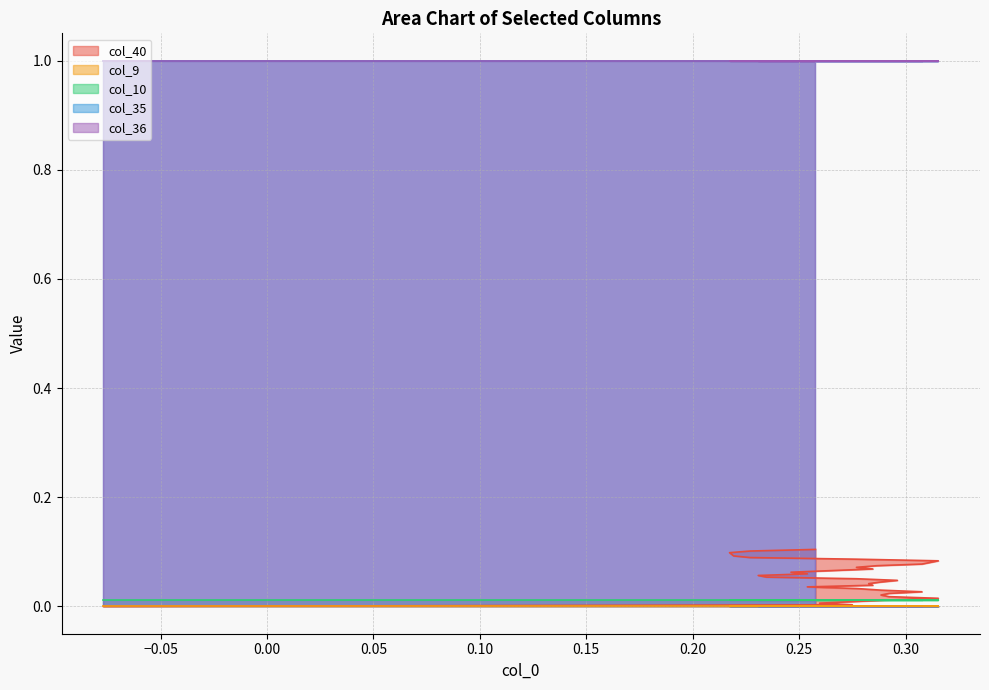

True or false: col_36 has more than 0 interior local peaks.

False